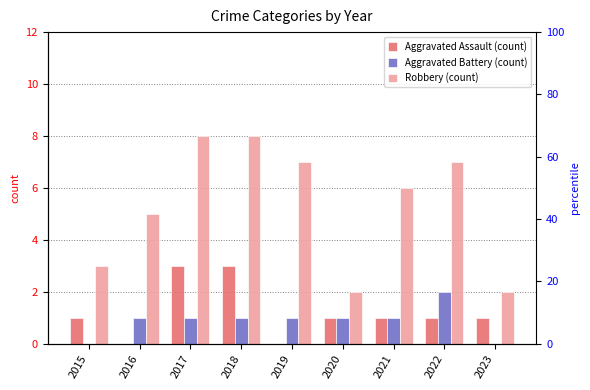

What is the average value of the Aggravated Battery series?

1